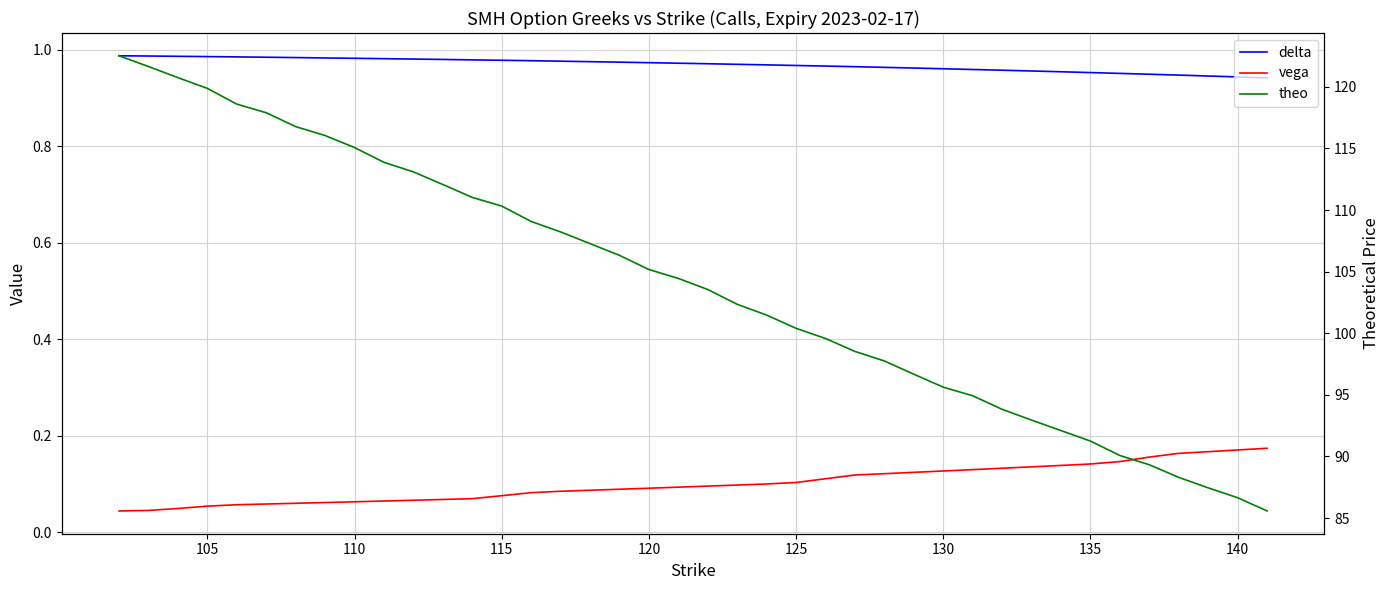

True or false: theo and vega intersect in this chart.

False